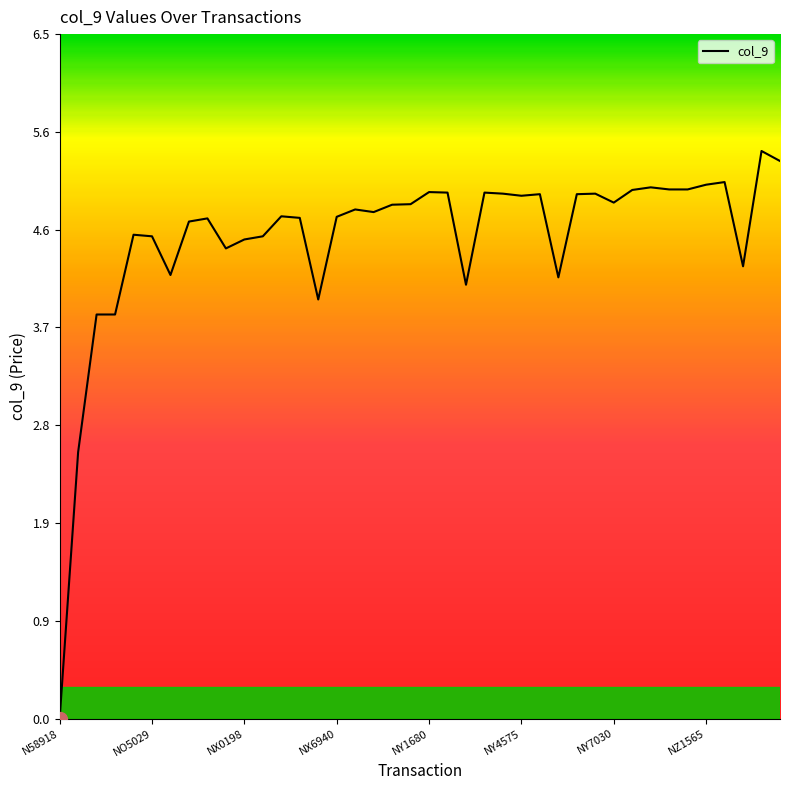

What position from the left is 32?

33